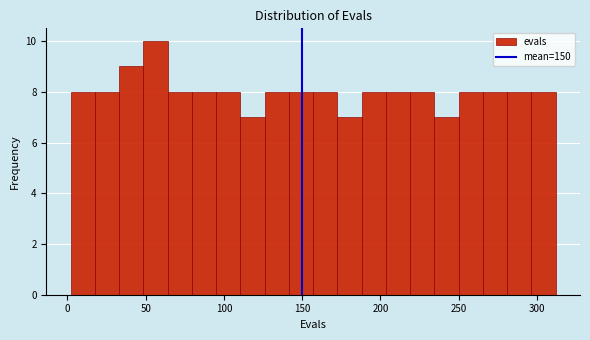

Around what value on the x-axis is the tallest bar? Give the approximate position of its centre, as read against the axis.

55